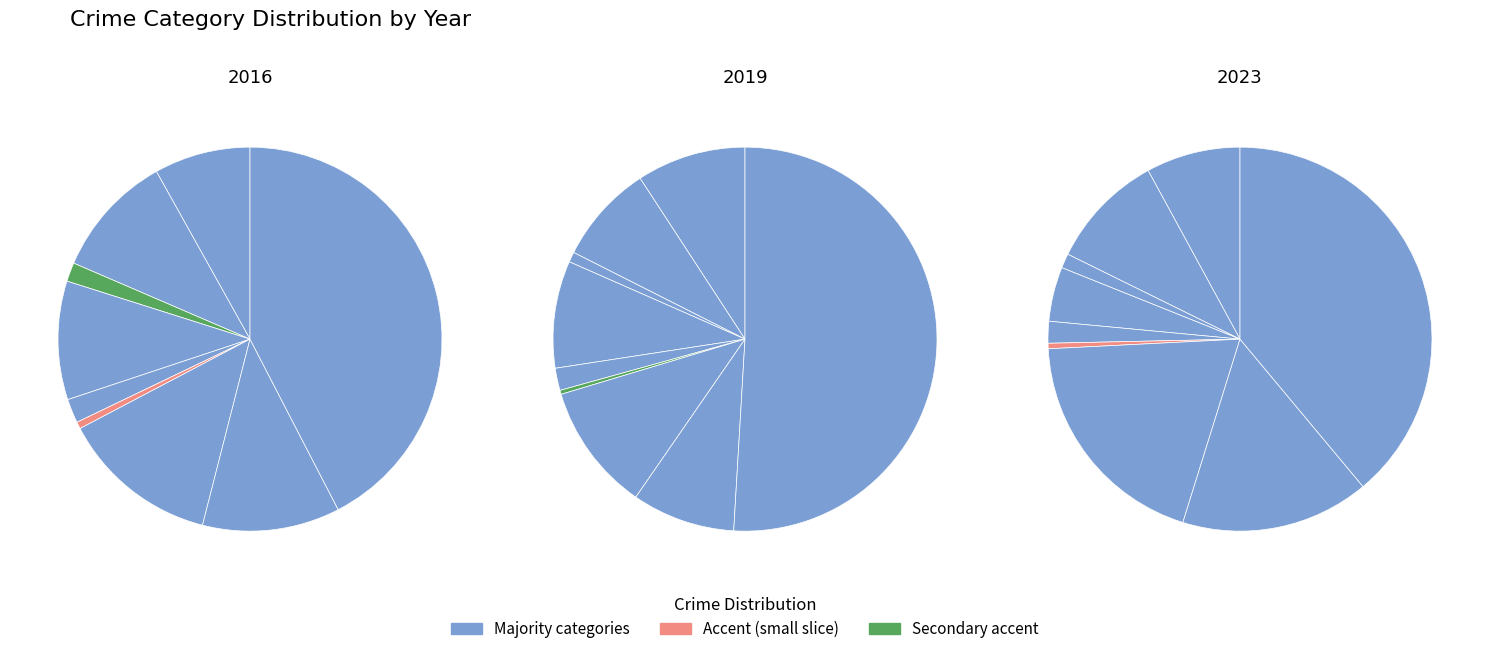

Rank the categories by 2016 value from lowest to highest.

Homicide, Arson, Criminal Sexual Assault, Aggravated Assault, Burglary, Aggravated Battery, Robbery, Motor Vehicle Theft, Theft